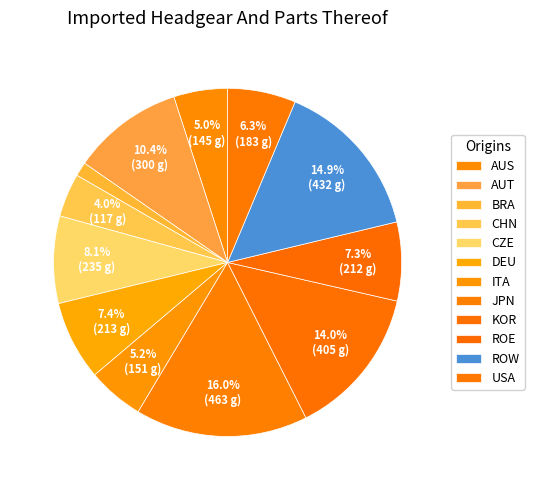

Rank the categories by value from lowest to highest.

BRA, CHN, AUS, ITA, USA, ROE, DEU, CZE, AUT, KOR, ROW, JPN